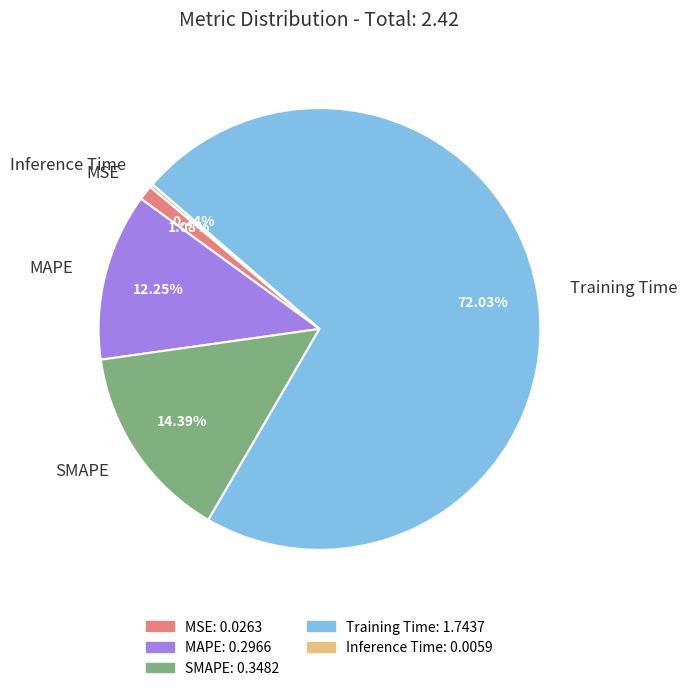

To the nearest percent, what portion does Training Time represent?

72%